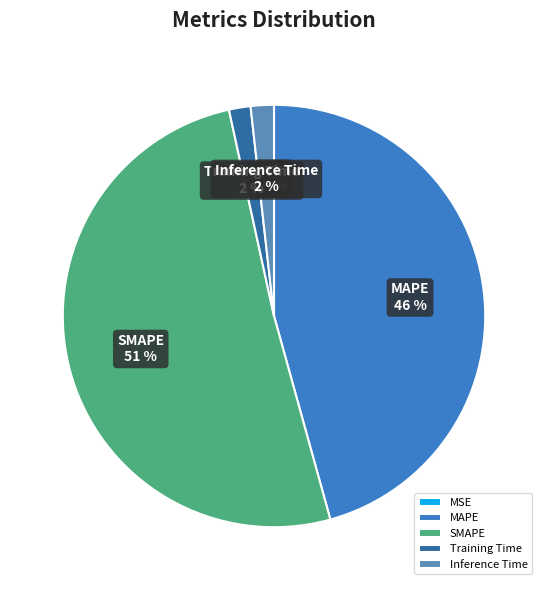

Is the sum of Training Time and MAPE greater than half?

No